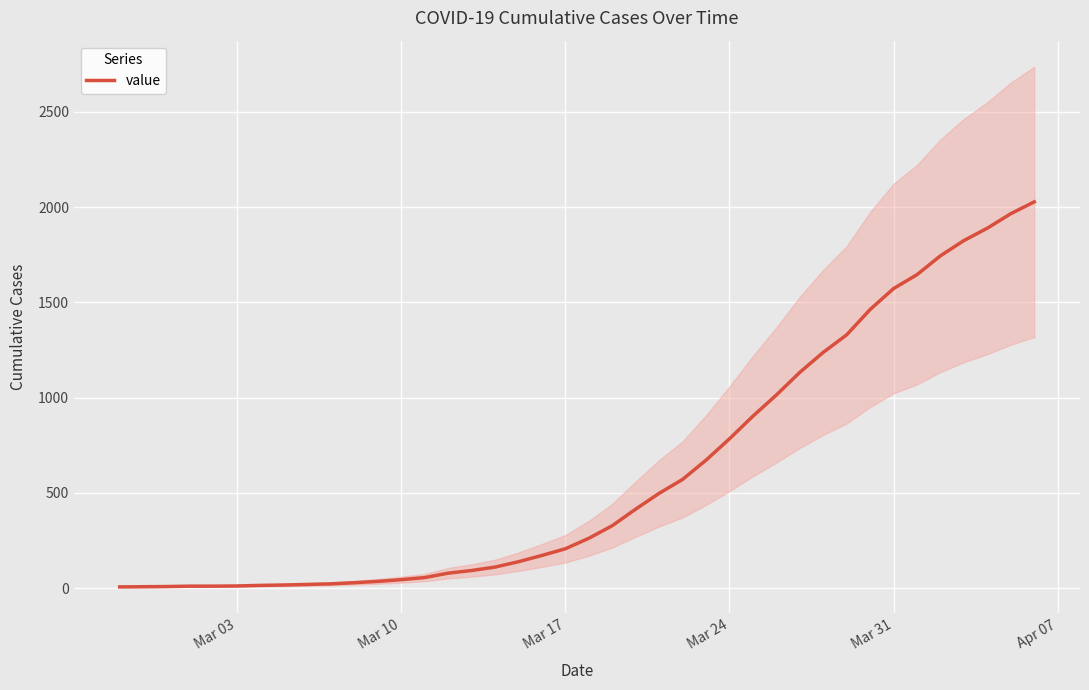

Is it true that the value at 13 is 84?

False